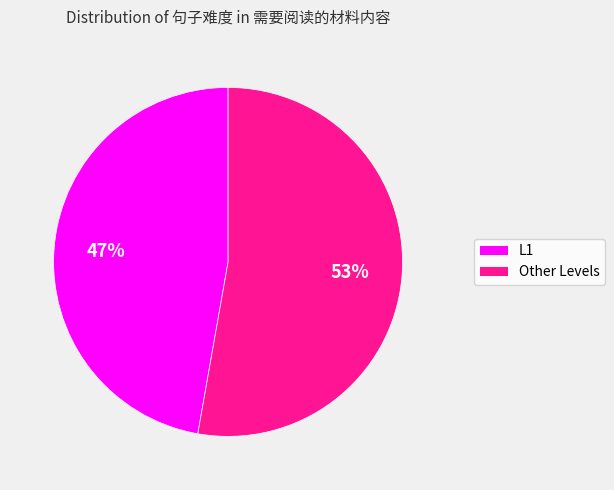

To the nearest percent, what is the average slice percentage?

50%